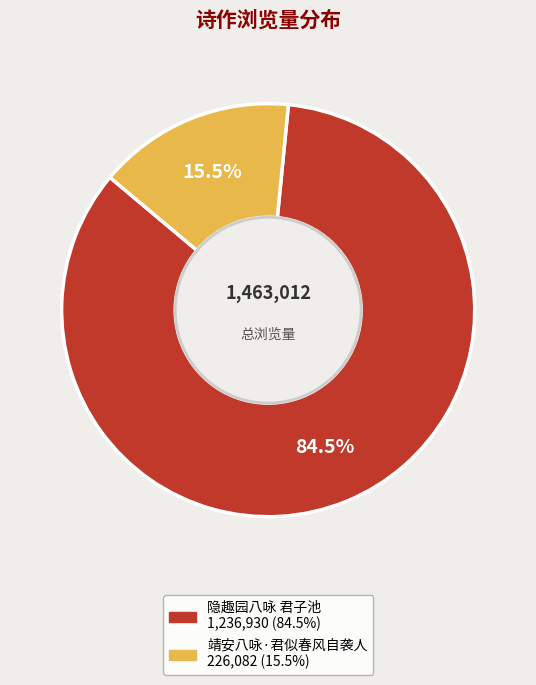

What is the smallest slice in the pie chart?

靖安八咏·君似春风自袭人